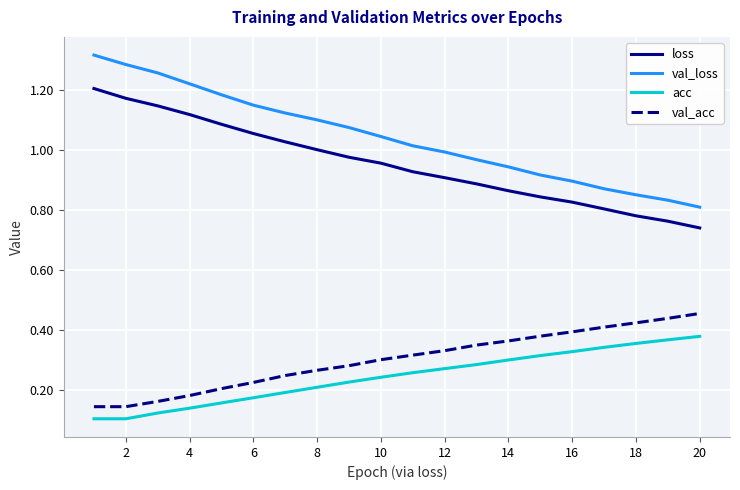

Rank the series by their maximum value, from lowest to highest.

acc, val_acc, loss, val_loss